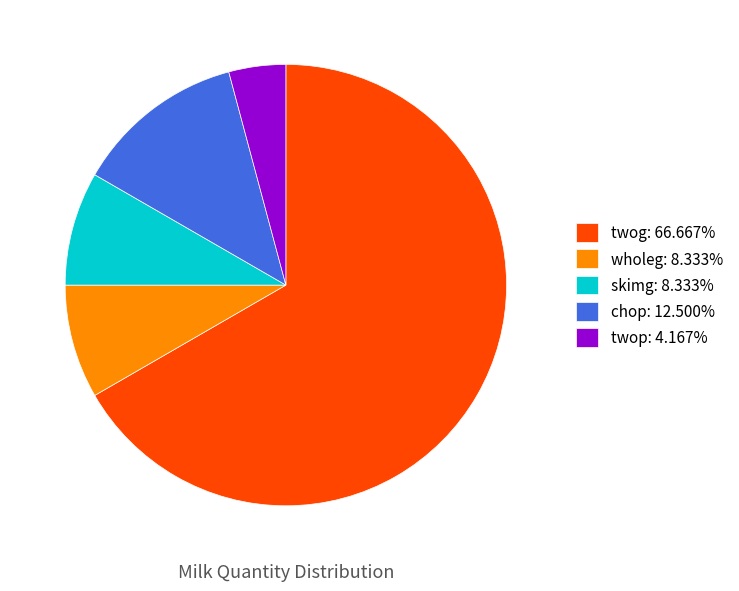

Is the sum of twog and skimg greater than half?

Yes